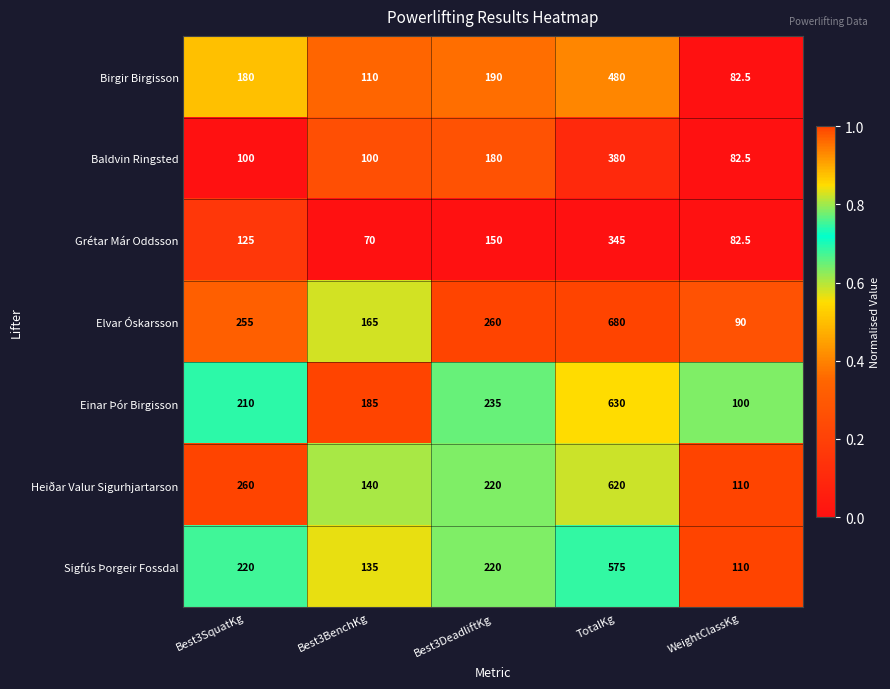

How many categories are shown in the chart?

5